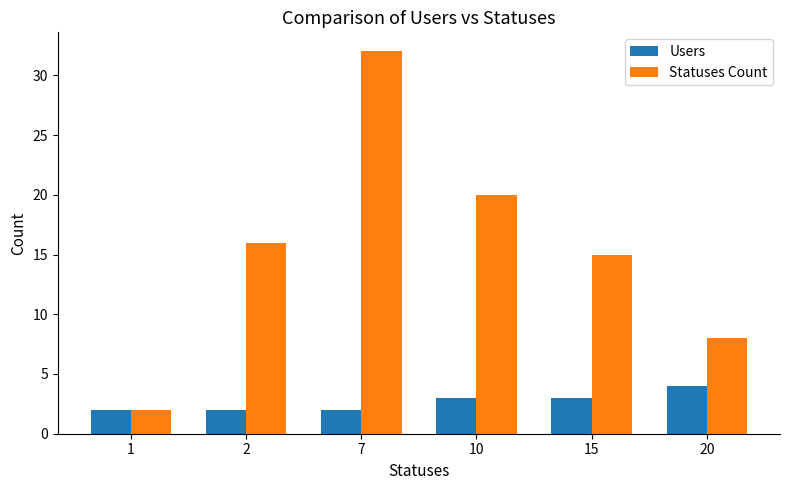

Reading left to right, list all the values displayed in this chart.

Users: 2	2	2	3	3	4
Statuses Count: 2	16	32	20	15	8